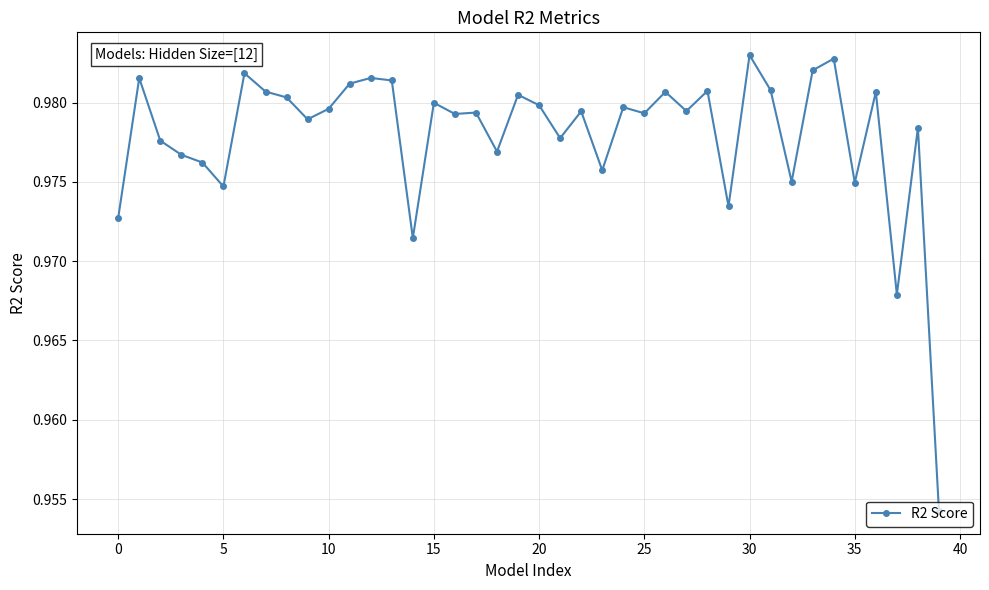

True or false: the data has more than 0 interior local peaks.

True